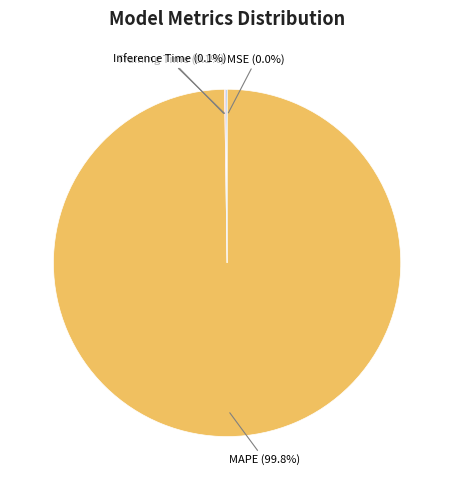

How many segments does this pie chart have?

4